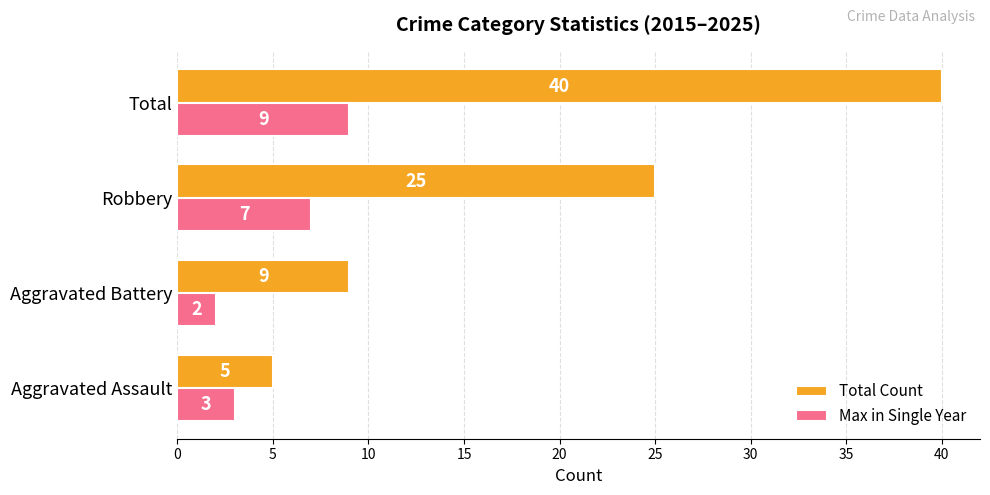

What is the difference between the maximum and second lowest values in the Max in Single Year series?

6